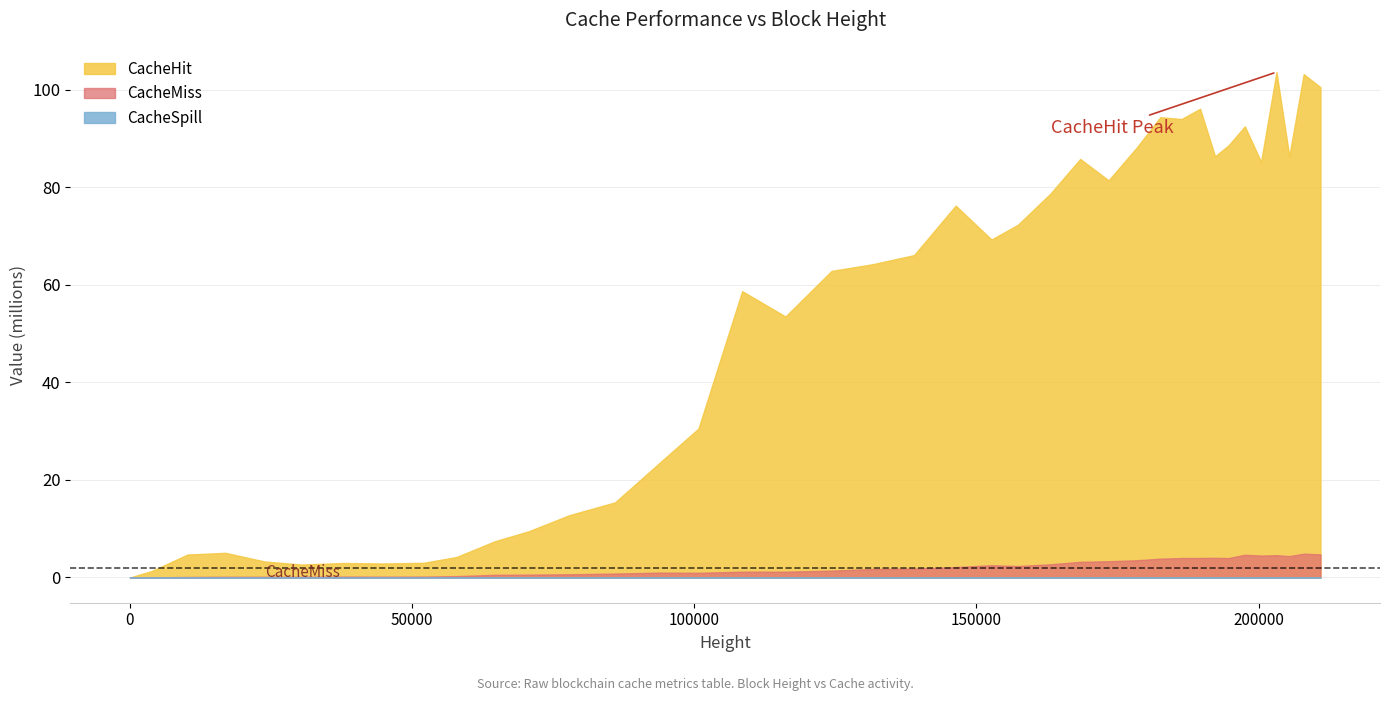

Reading left to right, list all the values displayed in this chart.

CacheHit: 0	0	1313668	4697927	5050731	3276120	2648237	2968056	2866646	2998792	4186614	7430091	9473632	12770992	15399983	23454018	30541957	58725315	53515904	62867580	64257883	66113570	76260890	69310339	72337055	78718443	85843115	81450855	88089364	94403854	94019952	96129519	86378838	88623880	92522944	85245697	103651926	86379905	103236138	100544902
CacheMiss: 0	0	3390	101193	146026	141724	148500	180751	168175	177027	271479	541892	579208	656776	797457	994393	955841	1187844	1179687	1401567	1737576	1818352	2128406	2506158	2343012	2701138	3204180	3330503	3525562	3852444	3990377	3998004	4026931	3975490	4648916	4491189	4566578	4372031	4871236	4743585
CacheSpill: 0	0	0	199	0	0	56	0	0	0	10469	0	248	3453	0	0	0	0	0	0	764	0	0	0	108	0	0	903	0	0	0	0	12	3245	0	0	0	0	0	0